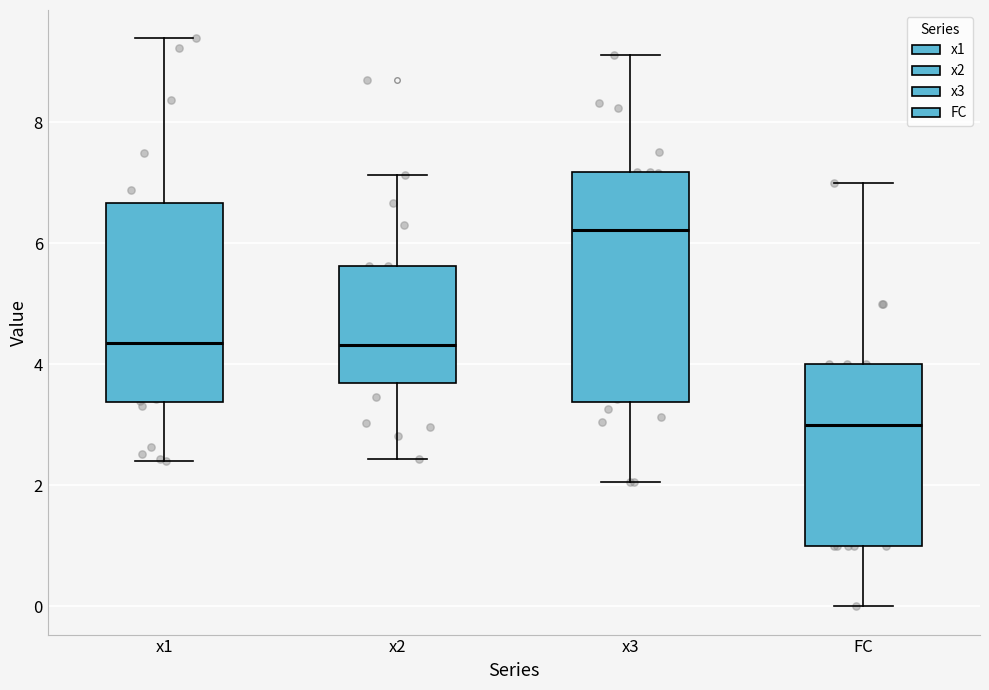

Comparing the boxes themselves (not the whiskers), which one is the tallest?

x3